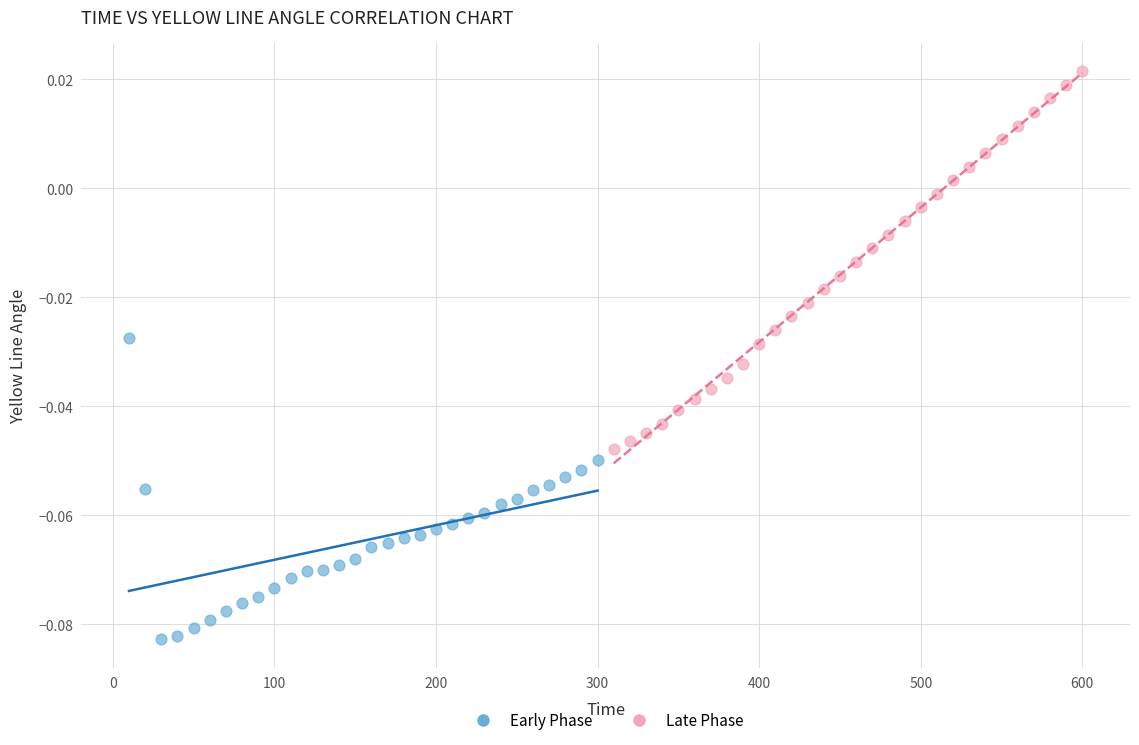

Which series reaches the minimum Y coordinate?

Early Phase